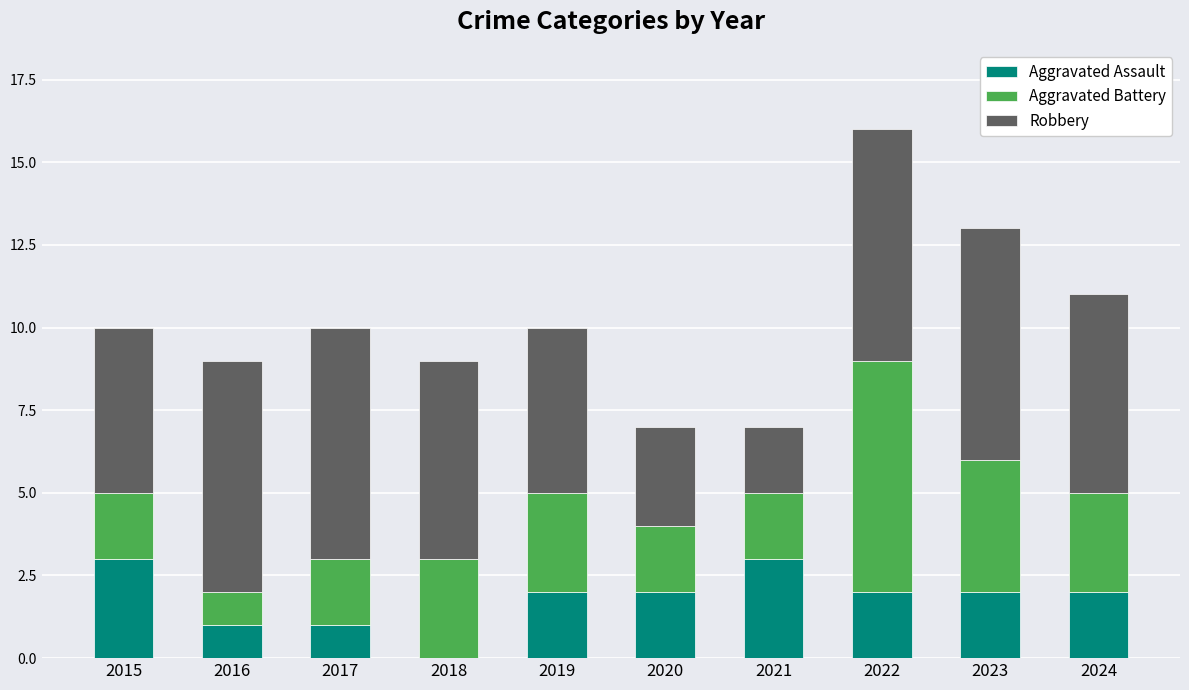

What are all the series names shown in the legend?

Aggravated Assault, Aggravated Battery, Robbery